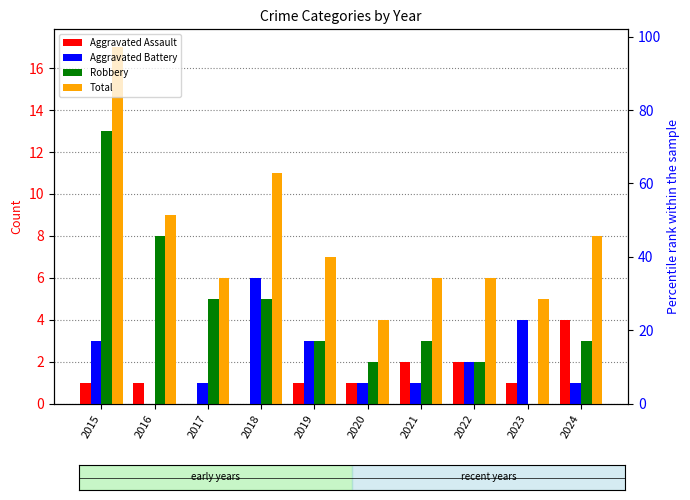

At which label is Robbery closest to 6?

2017